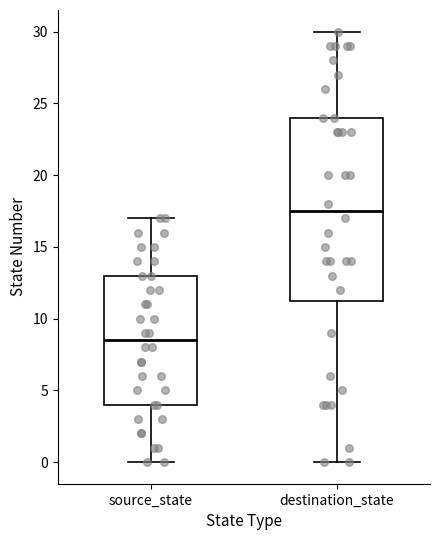

Which box is the tallest, from its lower edge to its upper edge?

destination_state